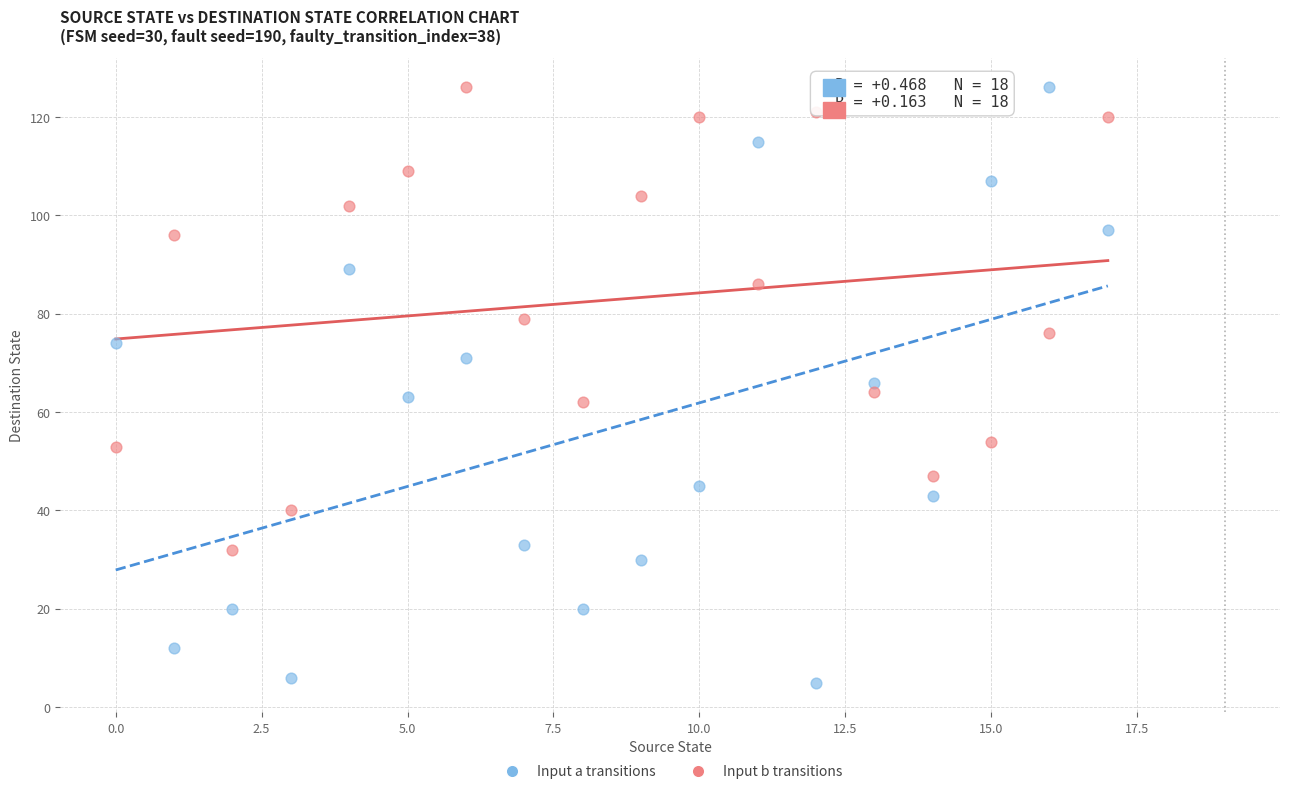

Across all data points, what is the range of Y values (max minus min)?

121